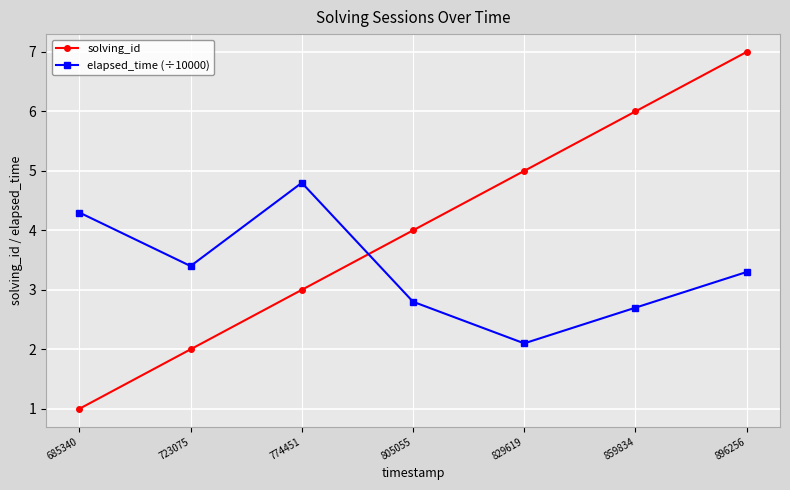

What is the total value across all series at 859834?

8.7